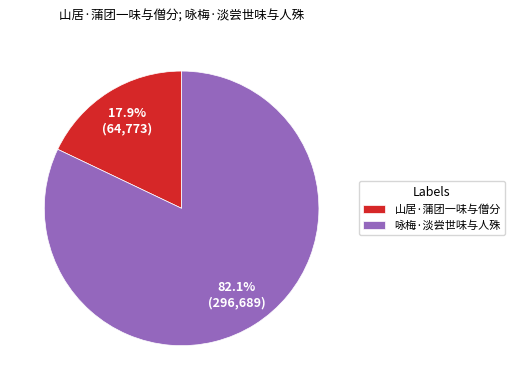

How many slices are in this pie chart?

2